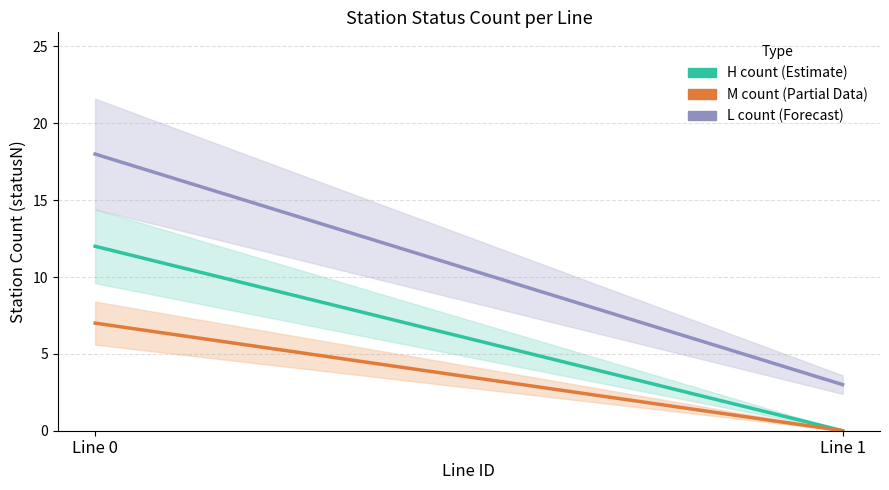

Does the chart have visible grid lines?

Yes